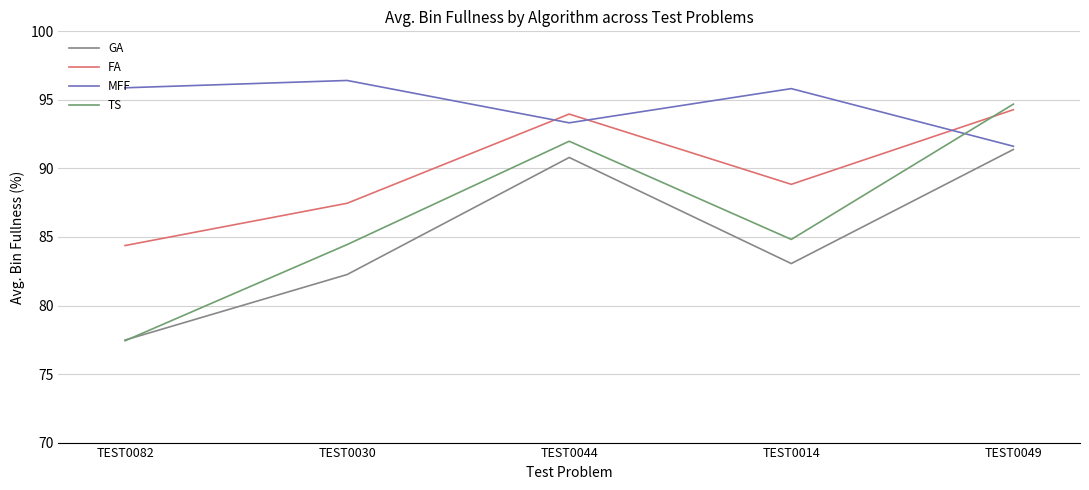

Rank the categories by TS value from lowest to highest.

TEST0082, TEST0030, TEST0014, TEST0044, TEST0049